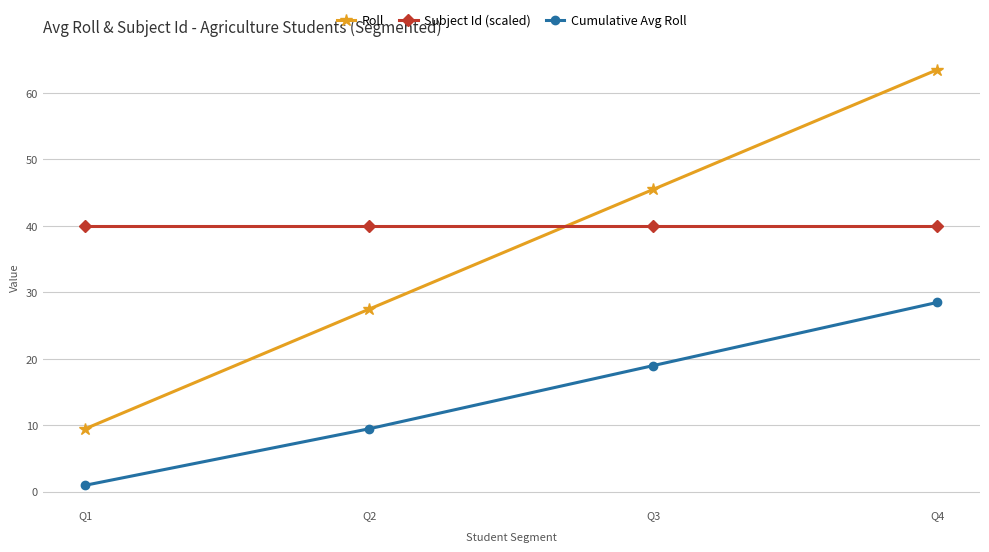

Reading left to right, what are all the values shown in this chart?

Roll: Q1=9.5	Q2=27.5	Q3=45.5	Q4=63.5
Subject Id (scaled): Q1=40.0	Q2=40.0	Q3=40.0	Q4=40.0
Cumulative Avg Roll: Q1=1.0	Q2=9.5	Q3=19.0	Q4=28.5